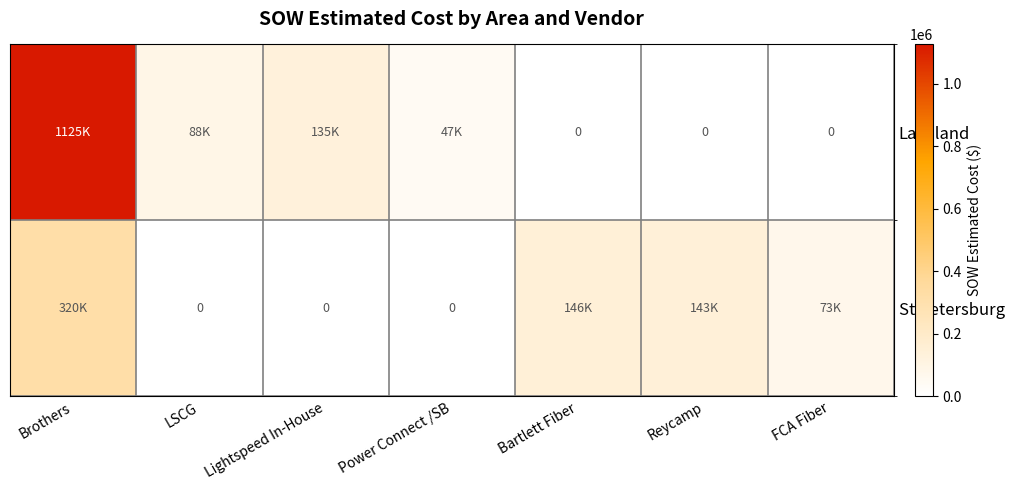

The St Petersburg series shows 64741.8 at Bartlett Fiber. True or false?

False